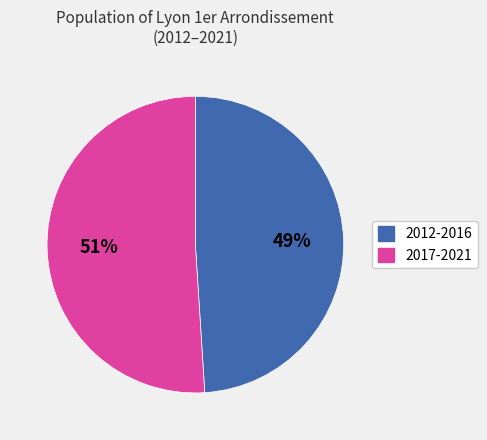

To the nearest percent, what is the average slice percentage?

50%